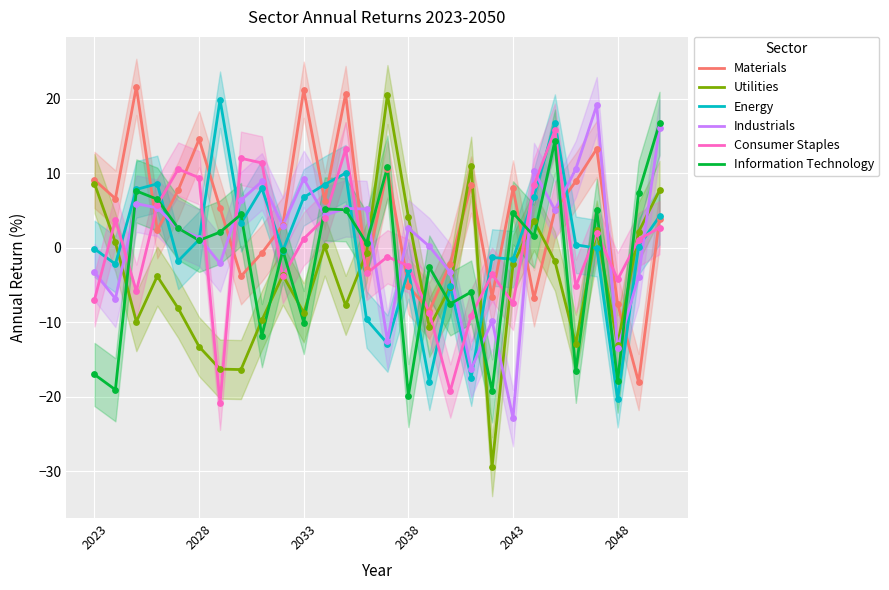

How many intersections are there between Utilities and Information Technology?

15